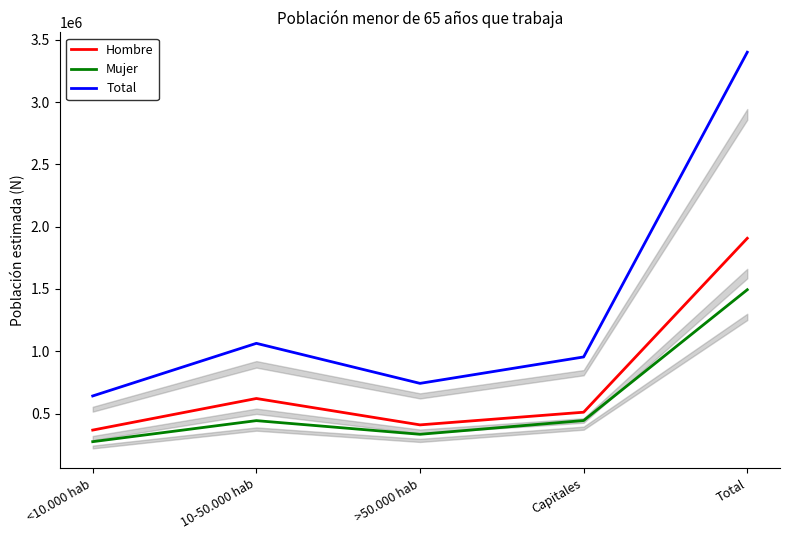

What is the approximate value of Mujer at Capitales?

443624